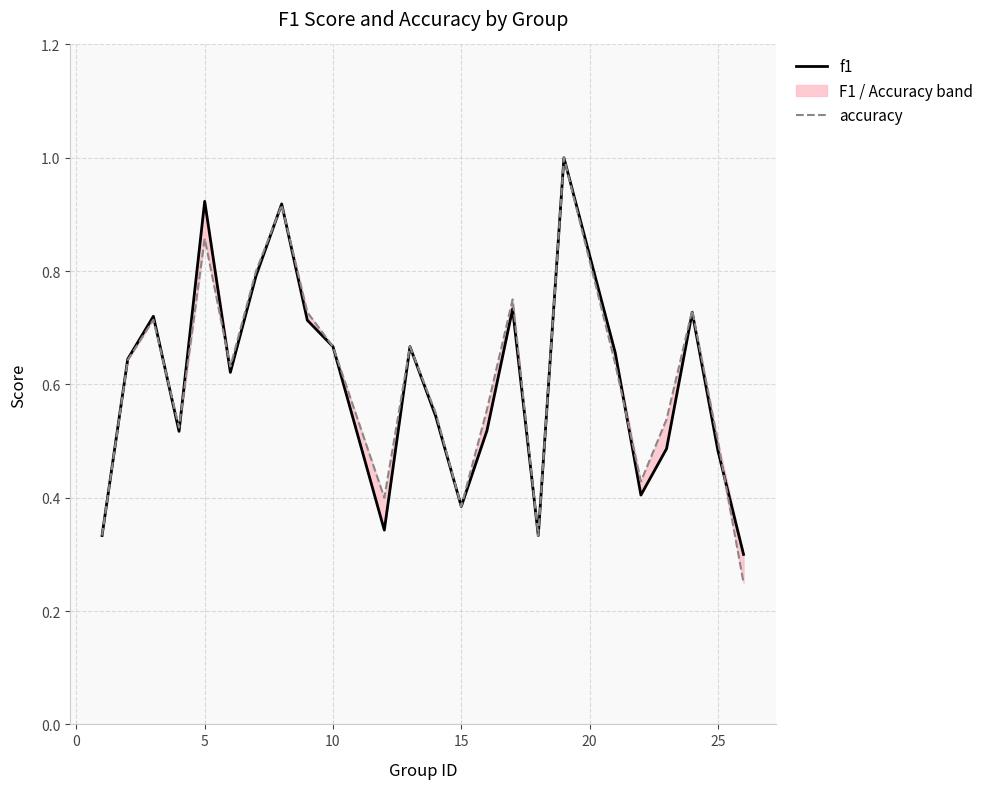

In f1, how many points are higher than both neighbors (excluding endpoints)?

7